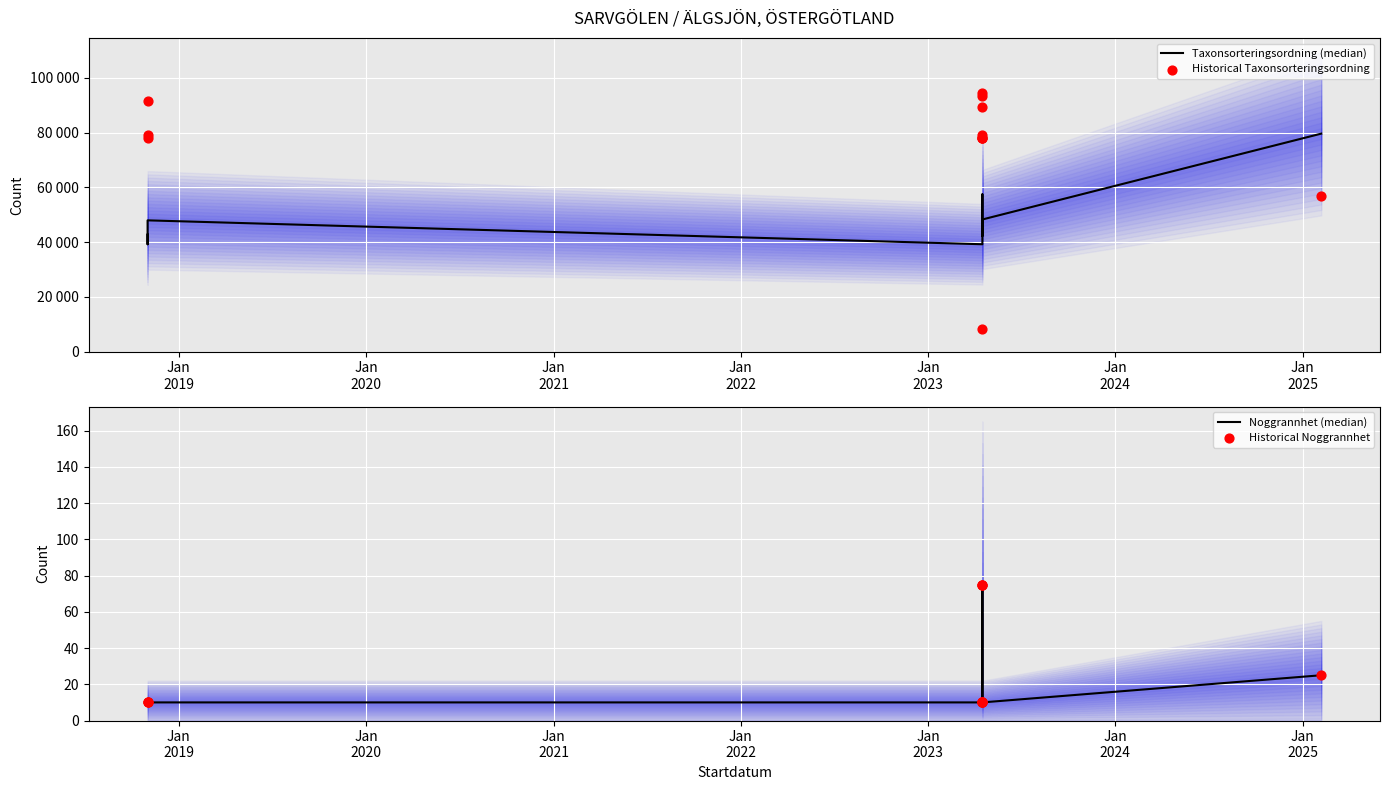

Which series has the largest total across all categories?

Historical Taxonsorteringsordning